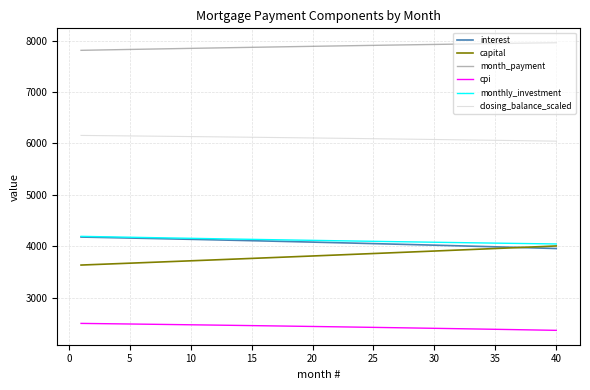

At how many categories does at least one series exceed 5388?

40